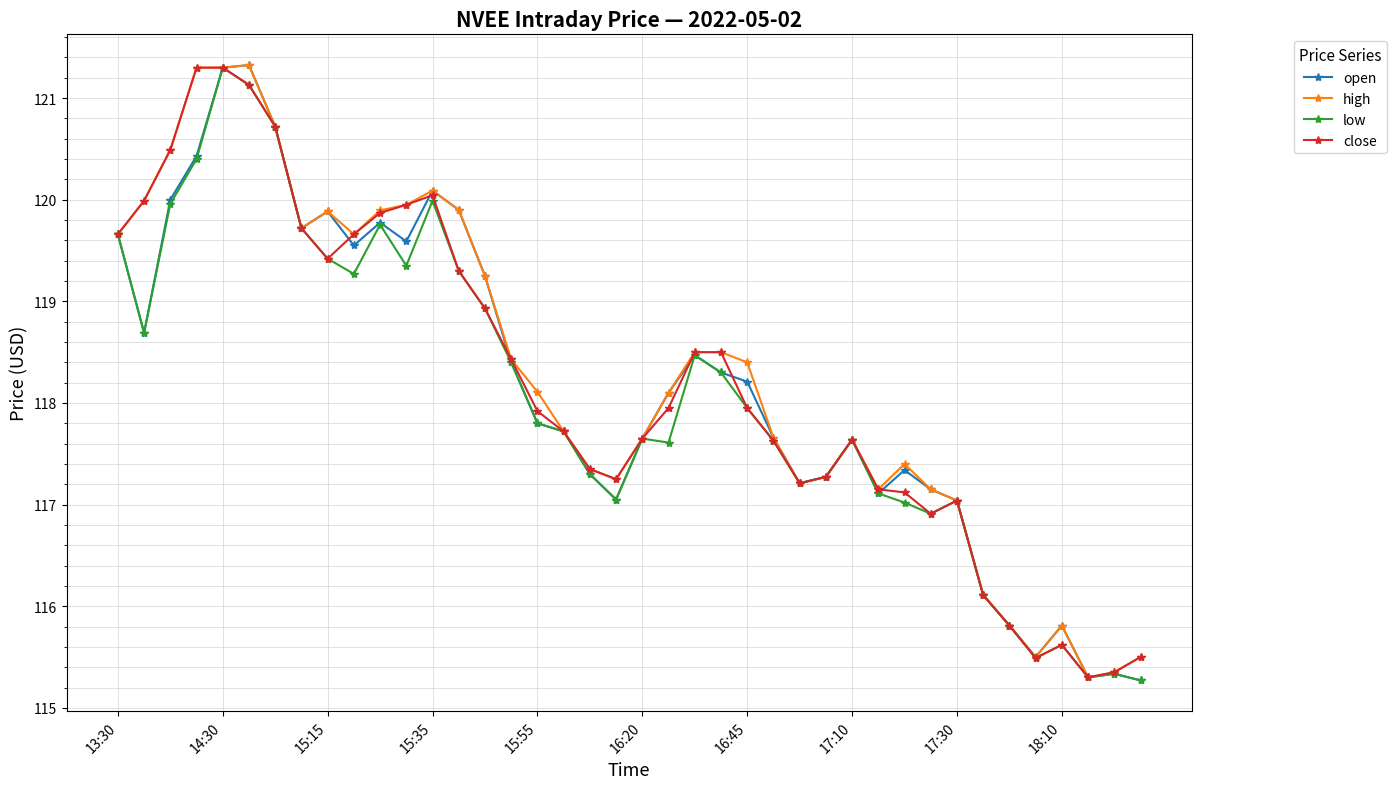

Does the chart display data point markers on the line(s)?

Yes